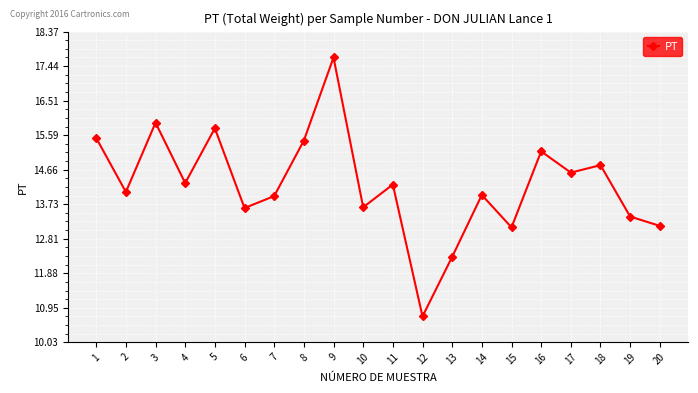

What is the difference between the second highest and second lowest values?

3.6